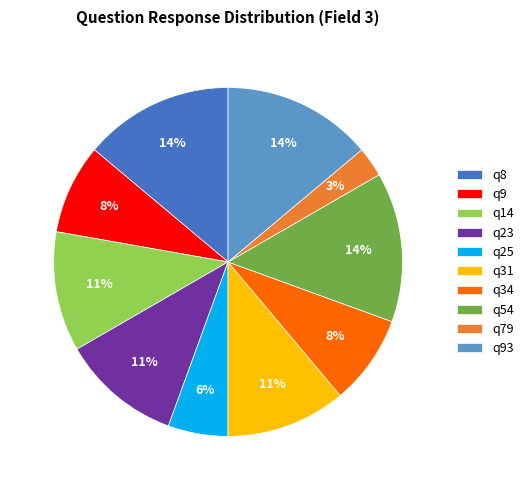

What is the smallest slice in the pie chart?

q79